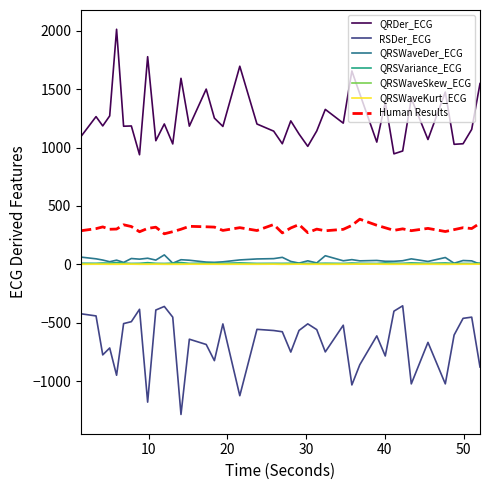

Which series has the largest total across all categories?

QRDer_ECG